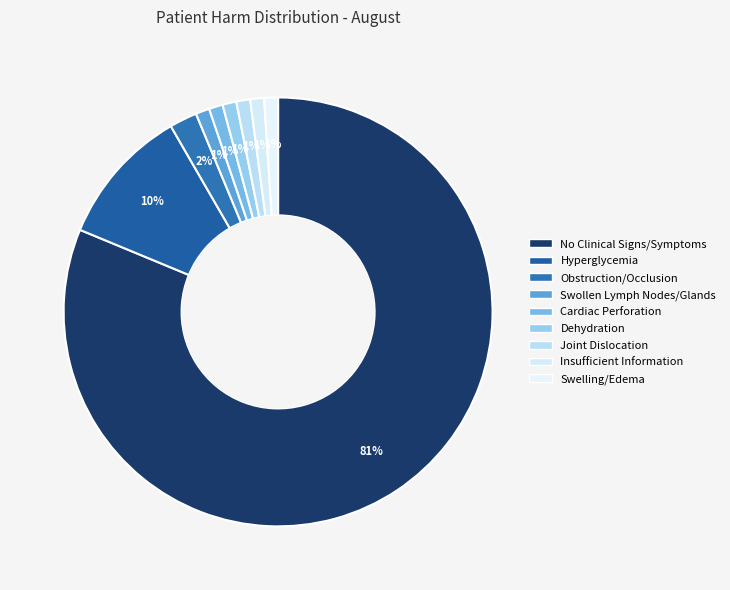

How many slices are in this pie chart?

9